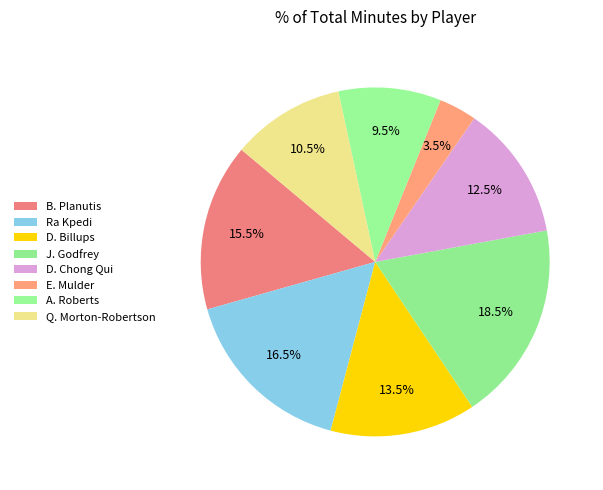

How many segments does this pie chart have?

8